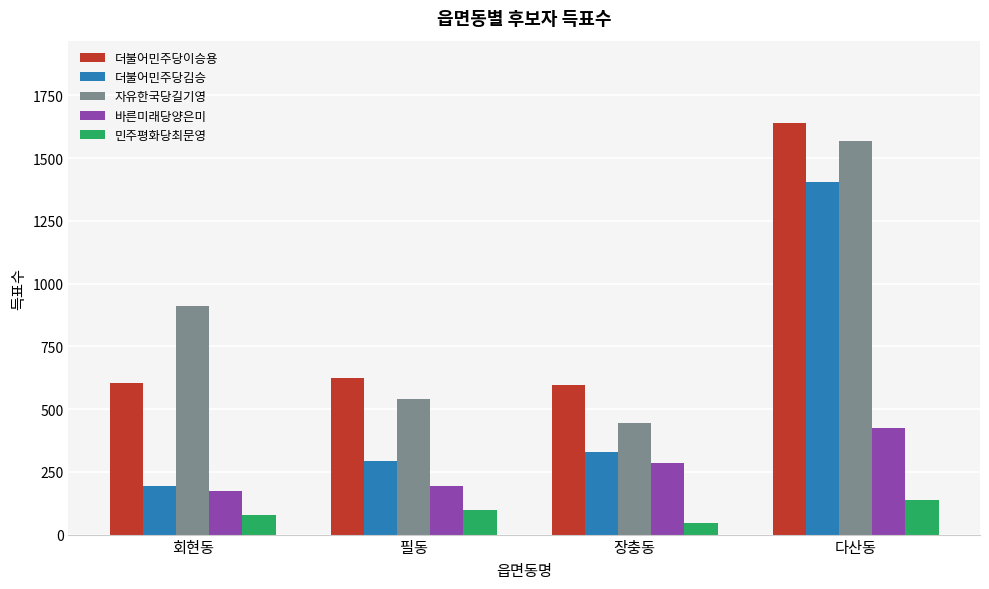

How many groups of bars are there?

4